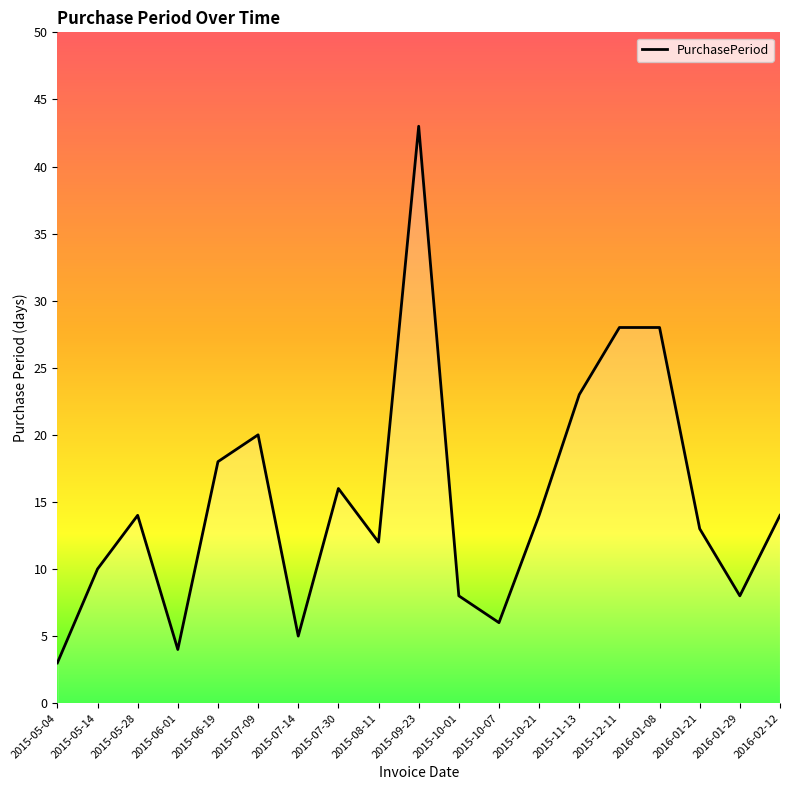

What is the difference between the maximum and minimum values?

40